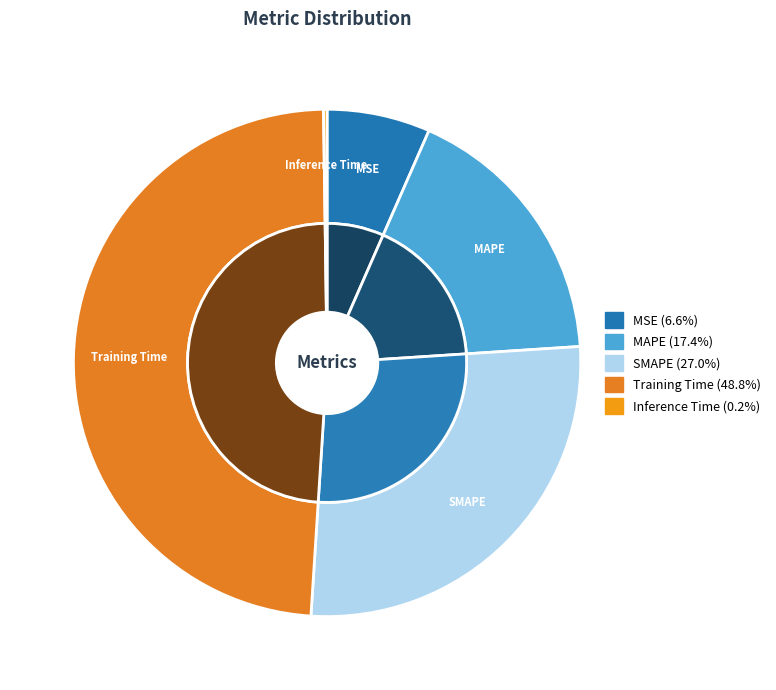

What is the total percentage of Inference Time and MAPE?

17.6%